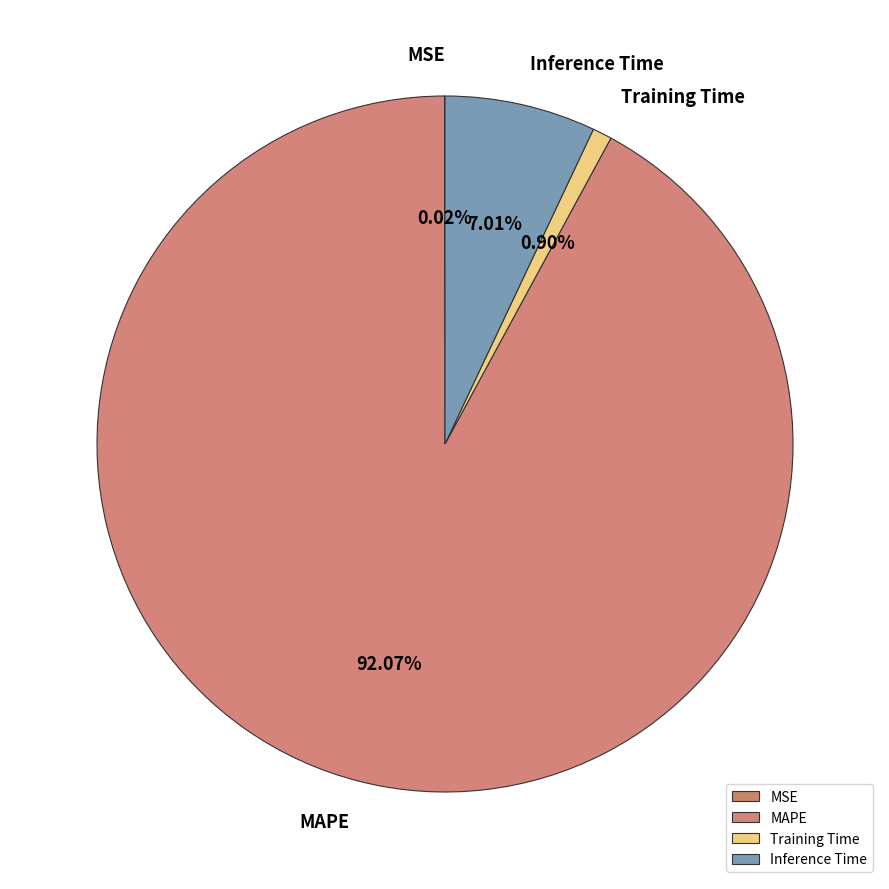

Is it true that Training Time is 11% of the pie?

False